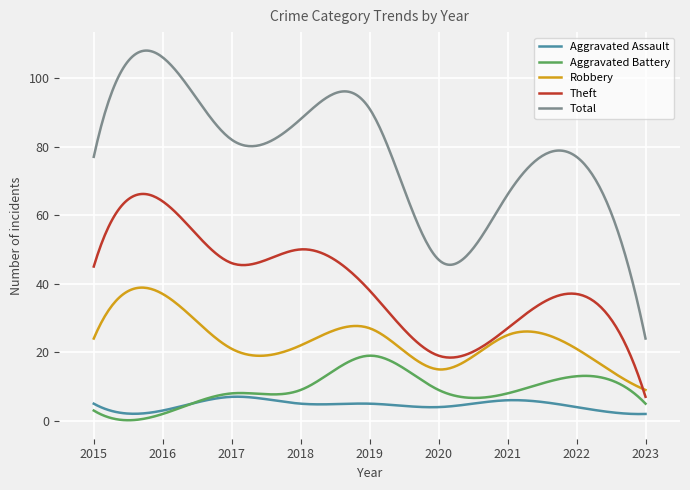

Which series has the largest total across all categories?

Total